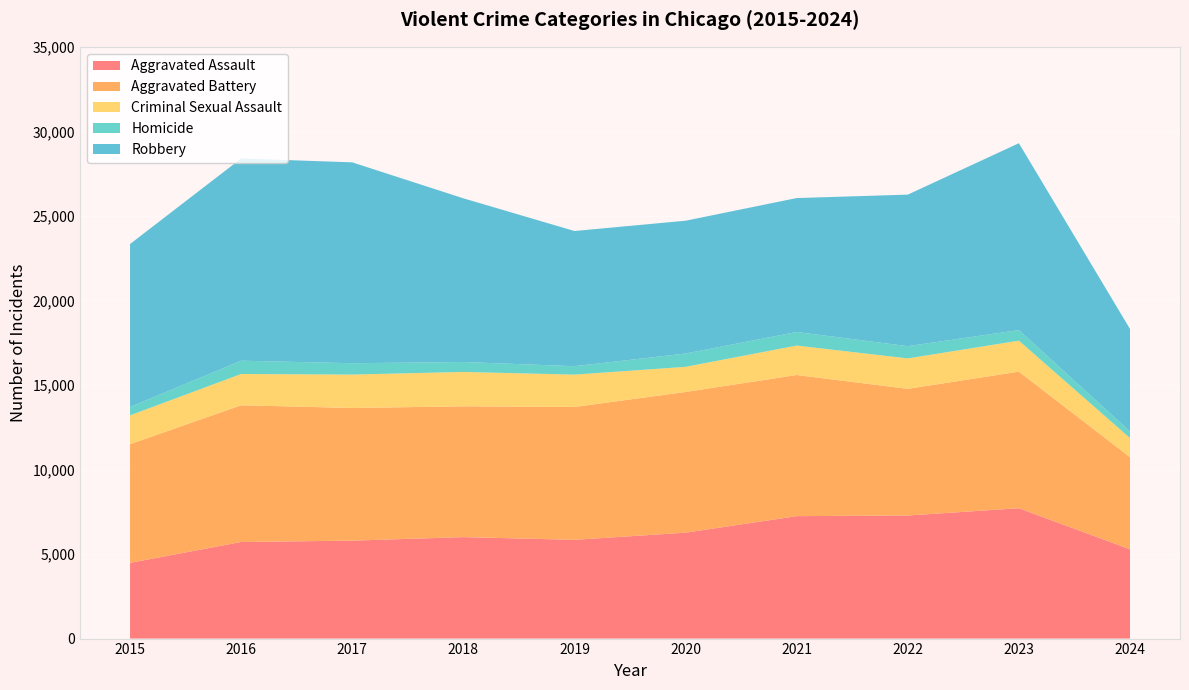

Reading left to right, what are all the values shown in this chart?

Aggravated Assault: 4480	5713	5793	6002	5841	6265	7242	7280	7710	5282
Aggravated Battery: 7019	8086	7845	7735	7858	8320	8347	7491	8078	5448
Criminal Sexual Assault: 1703	1850	1976	2033	1912	1487	1741	1799	1831	1130
Homicide: 496	786	672	588	499	787	804	724	626	388
Robbery: 9638	11960	11880	9681	7995	7855	7920	8963	11053	6064